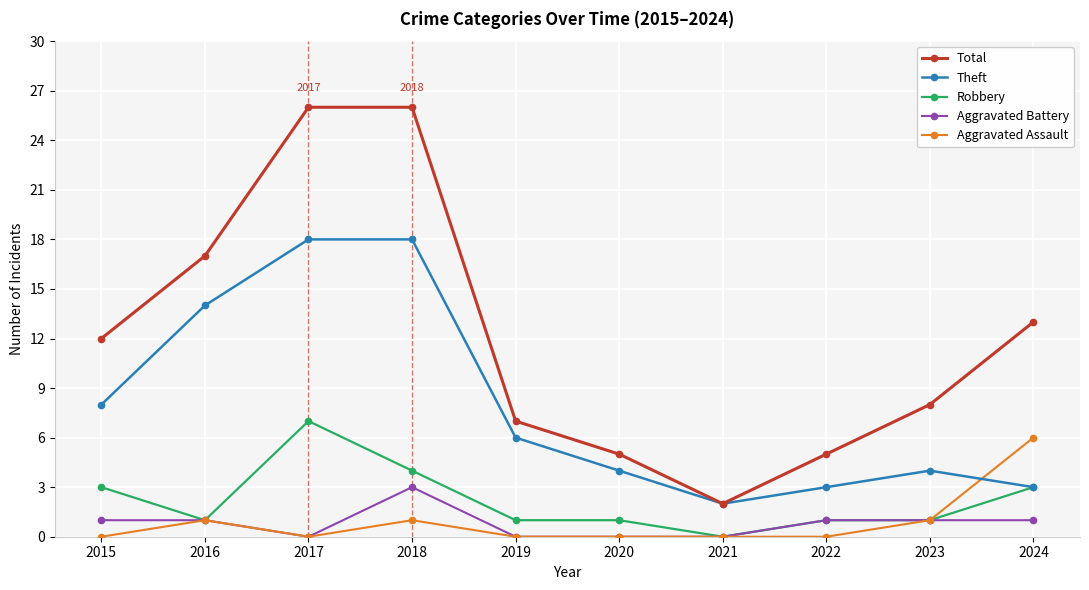

Which series has the largest total across all categories?

Total